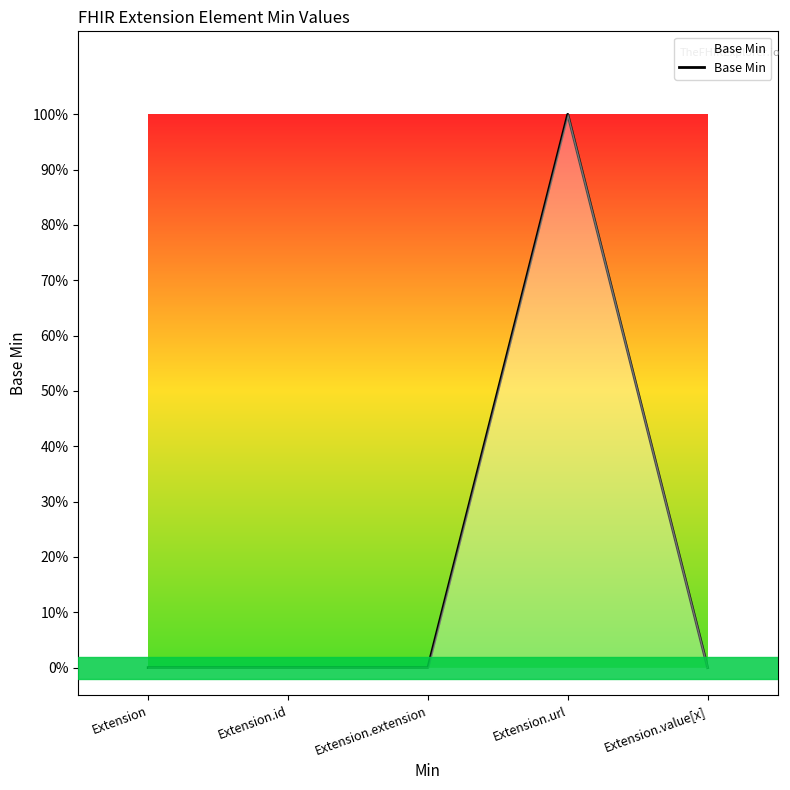

The chart shows a value of 0 at Extension.id. True or false?

True